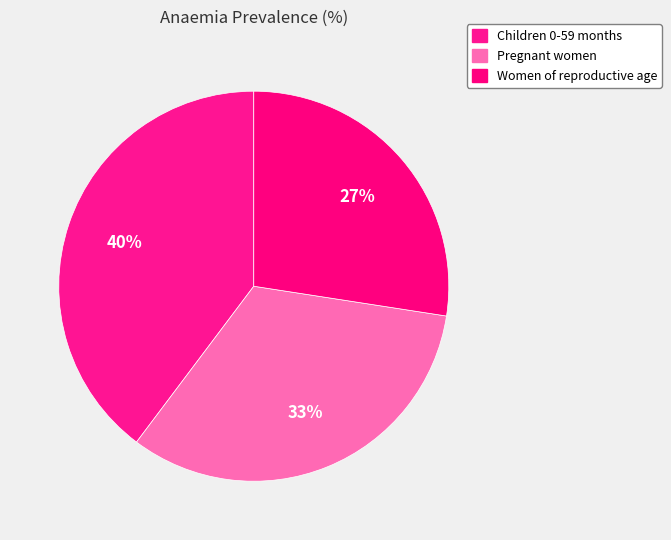

True or false: Children 0-59 months accounts for 40% of the total.

True